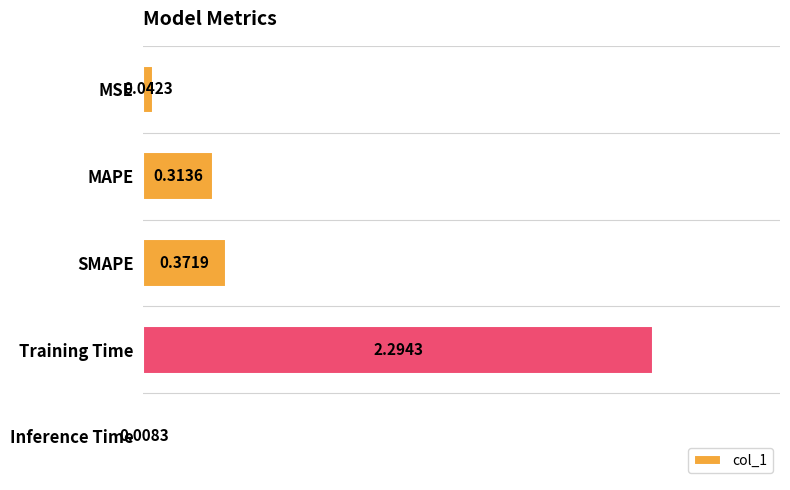

What is the average value?

0.6